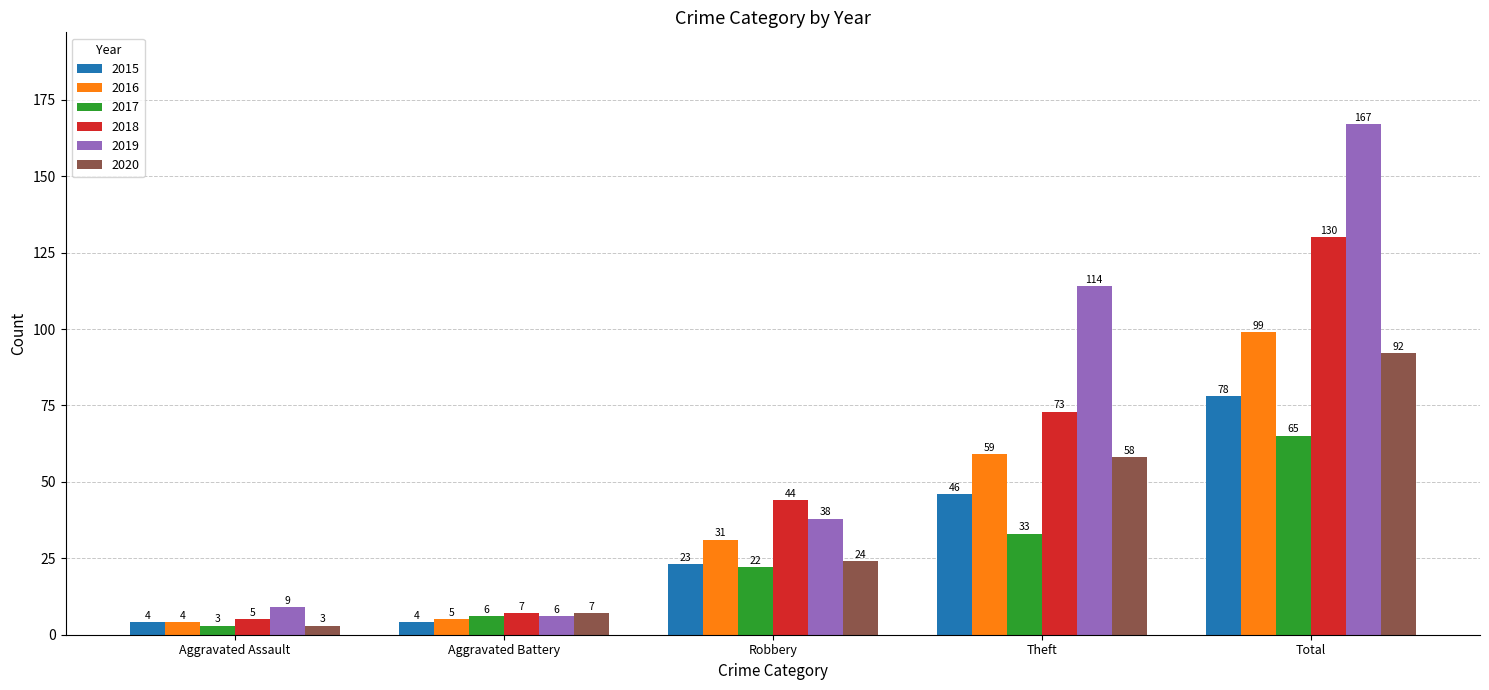

Which label corresponds to the smallest value in the chart?

Aggravated Assault